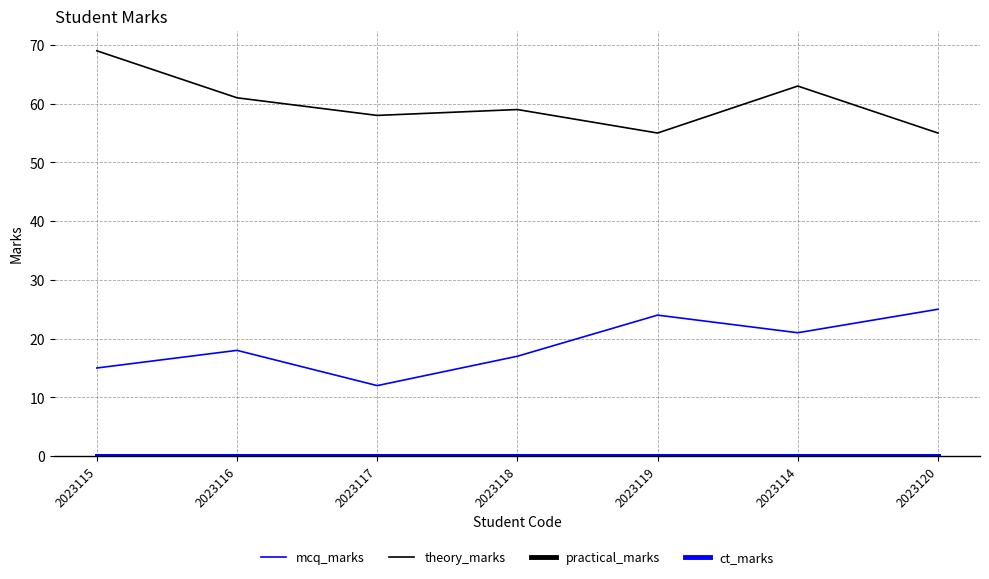

Does the chart have visible grid lines?

Yes